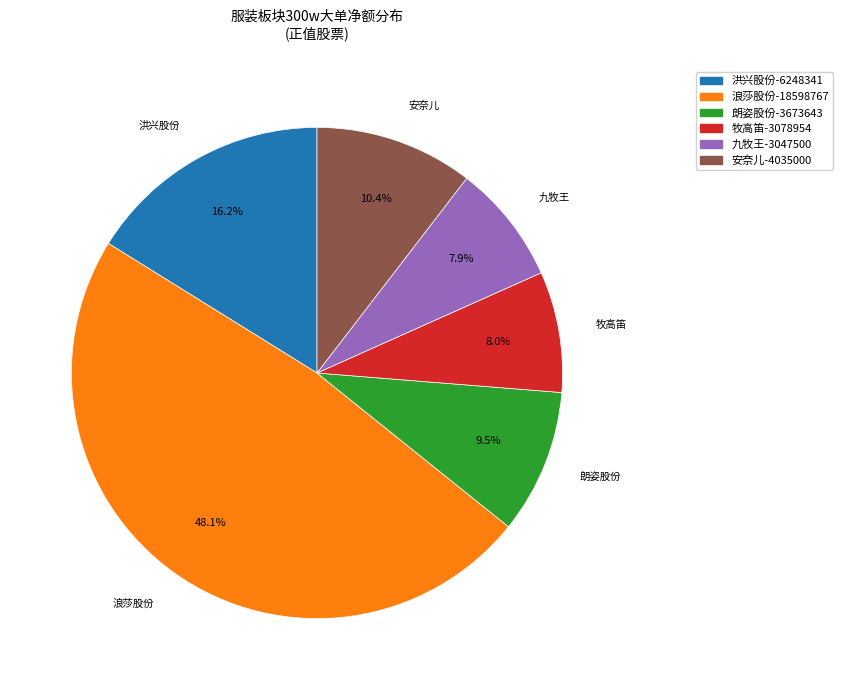

Does any single category account for the majority?

No